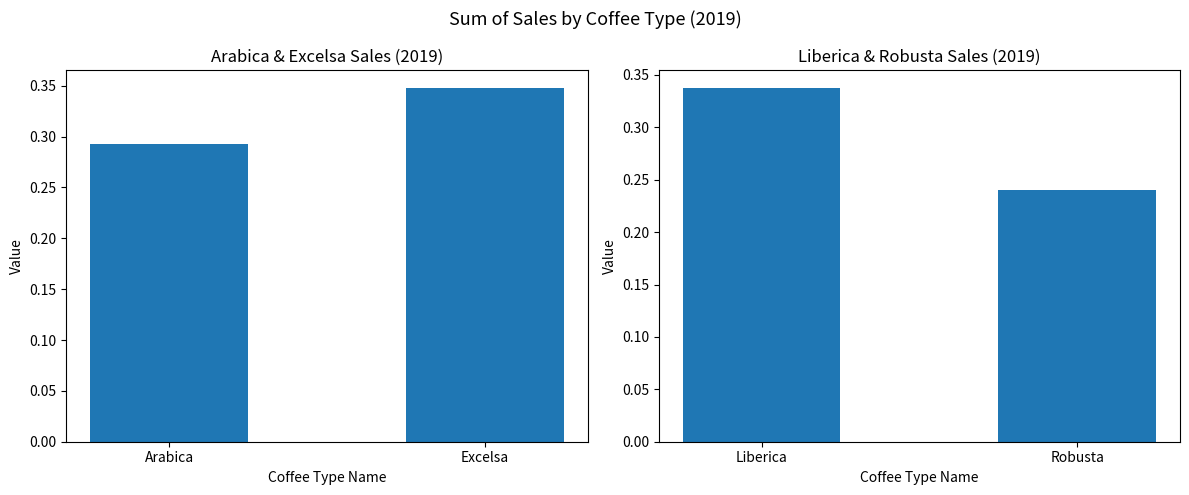

Which series changed the most between Arabica and Excelsa?

Liberica & Robusta